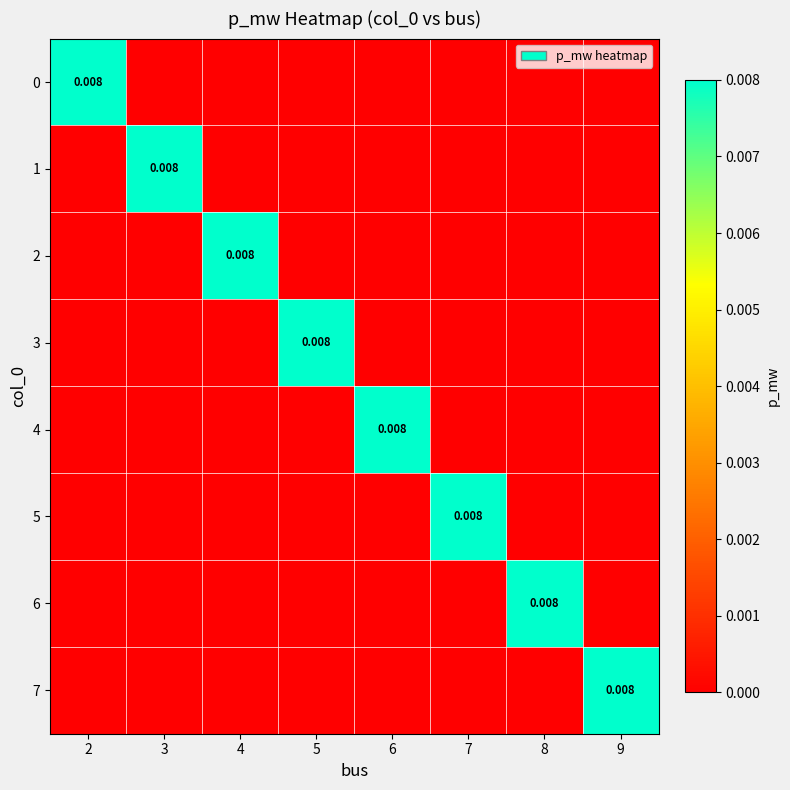

Between 4 and 6, which series saw the biggest shift?

2